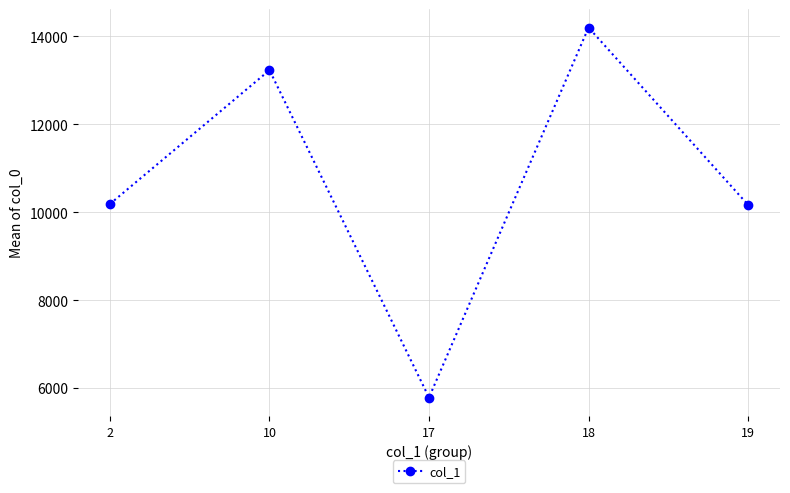

What is the sum of all values?

53563.5